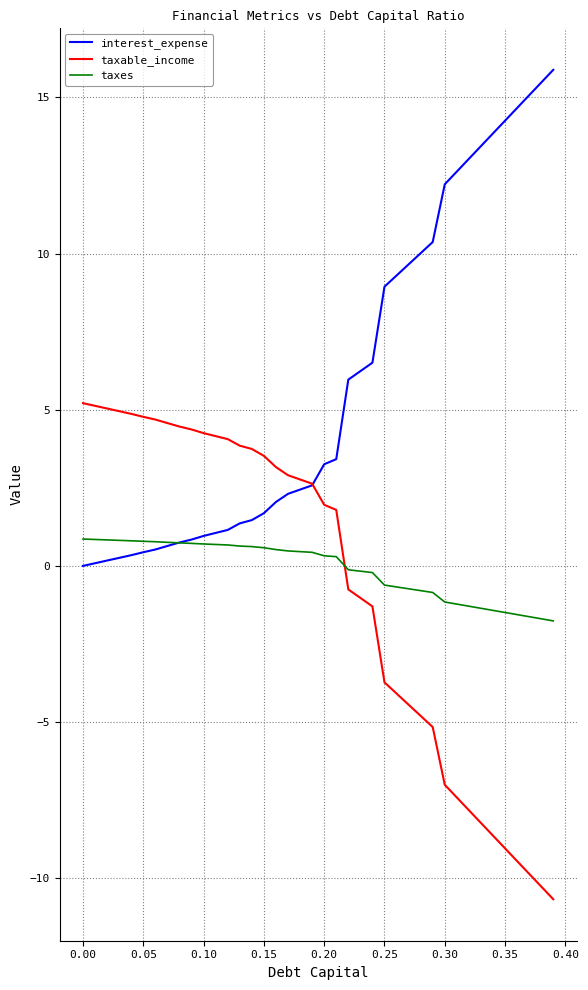

What is the difference between the maximum and minimum values in the taxes series?

2.6